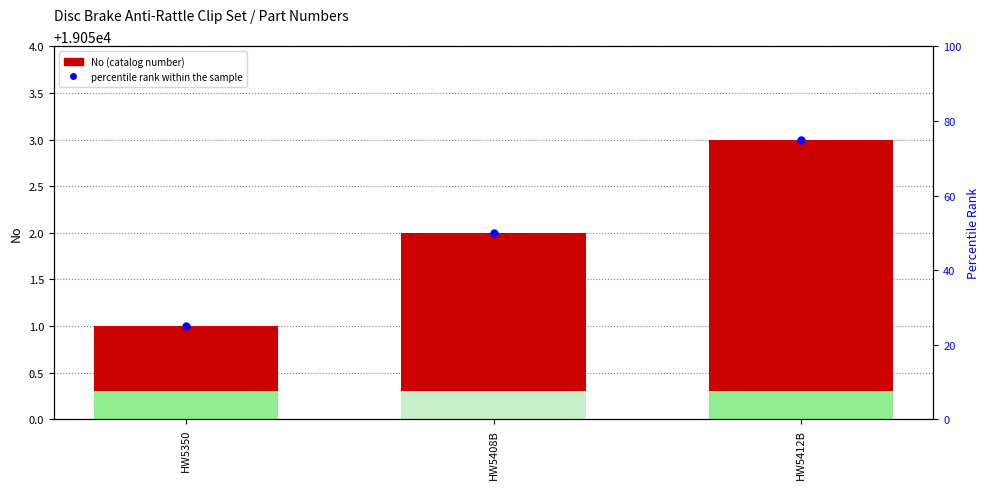

Which has a higher value, HW5408B or HW5412B?

HW5412B